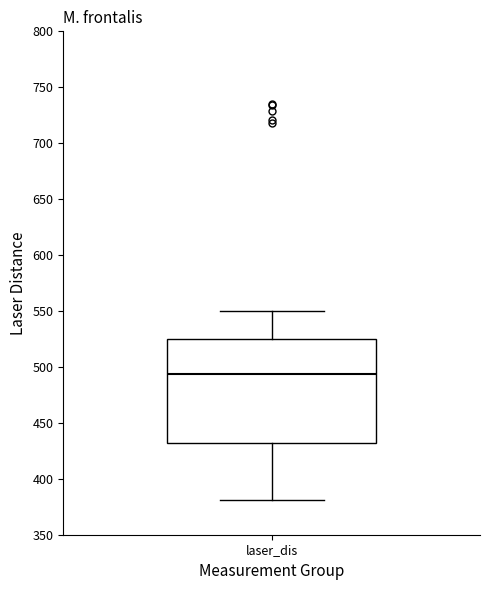

Transcribe this box plot: give where the median line is, the range the box spans, and where the two whiskers end, as read against the y-axis. The values are not printed on the chart, so give them approximately, as read against the axis.

median 495, box 430 to 525, whiskers 380 to 550